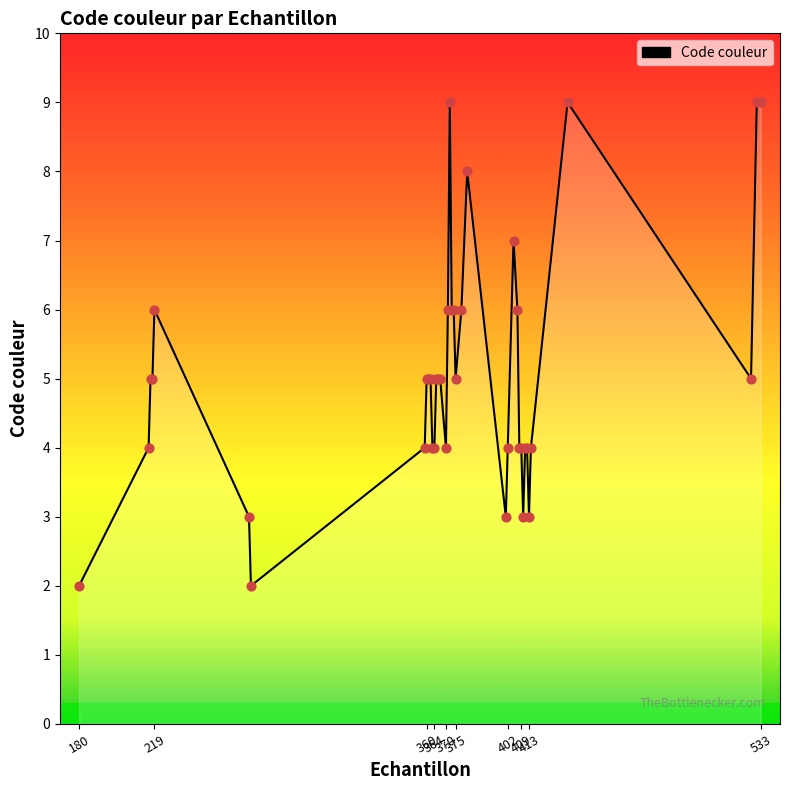

What is the greatest value displayed?

9